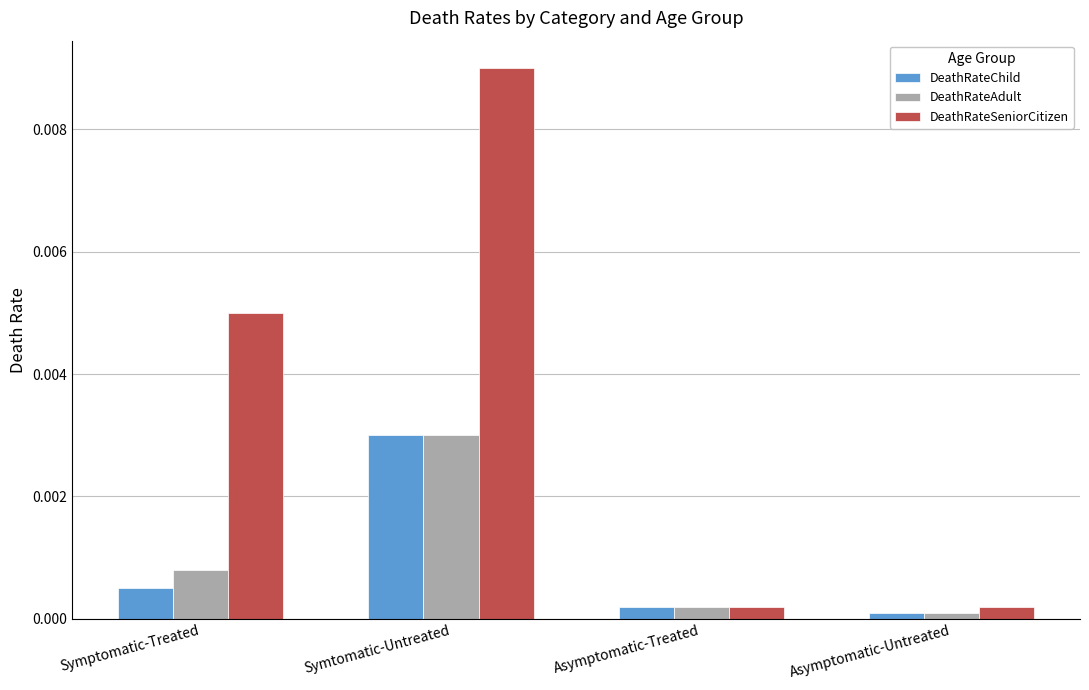

Which series has the largest range (max minus min)?

DeathRateSeniorCitizen